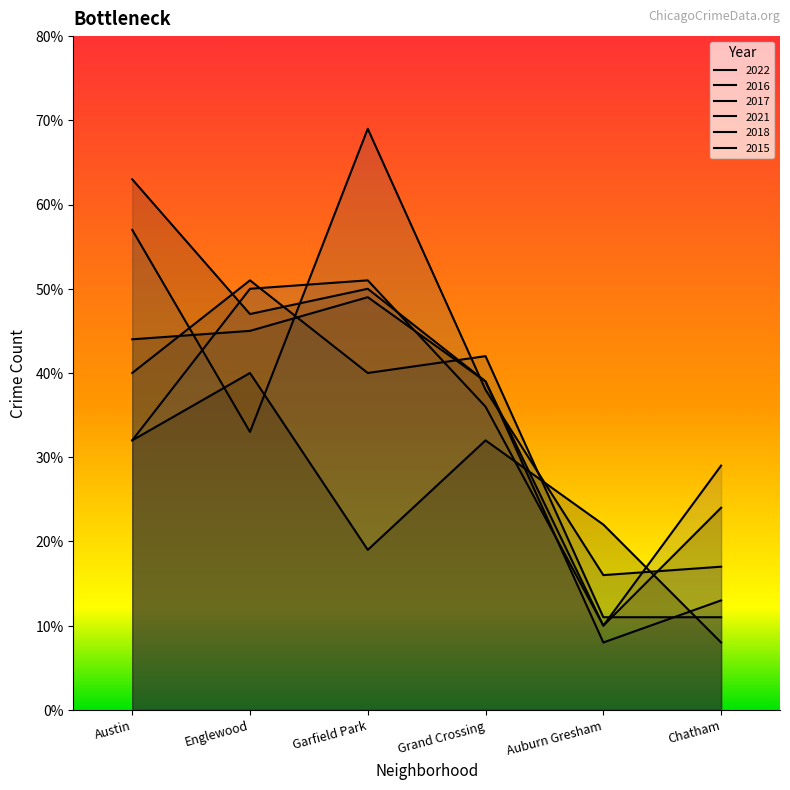

True or false: 2022 has more than 2 points higher than both neighbors.

False